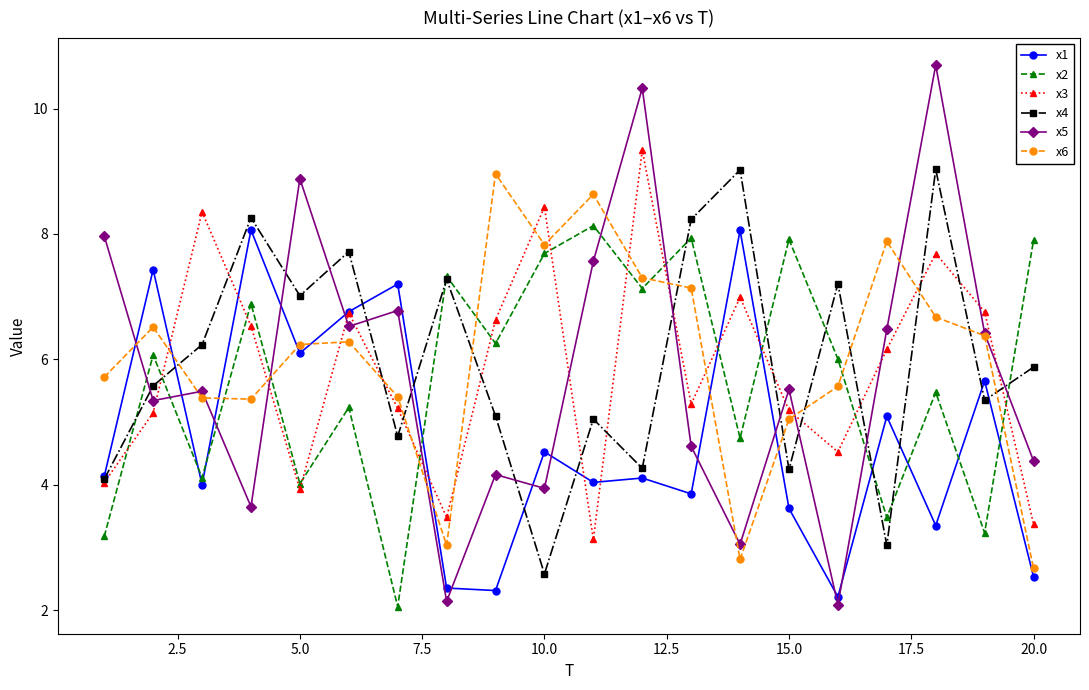

What is the highest value of the x5 series?

10.7